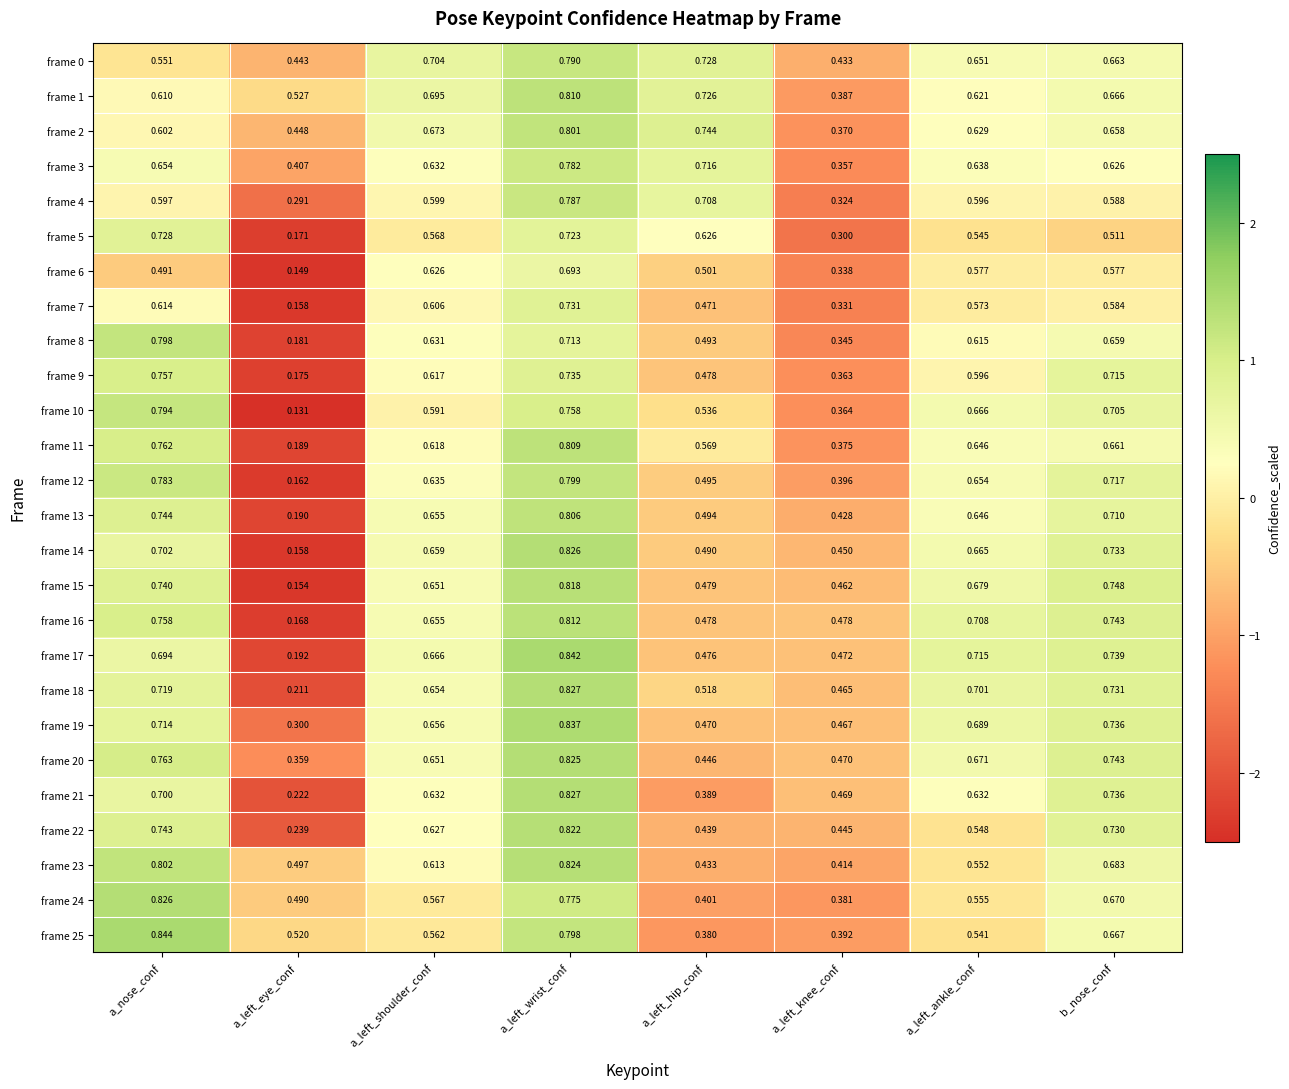

What is the total value across all series at a_left_ankle_conf?

16.3